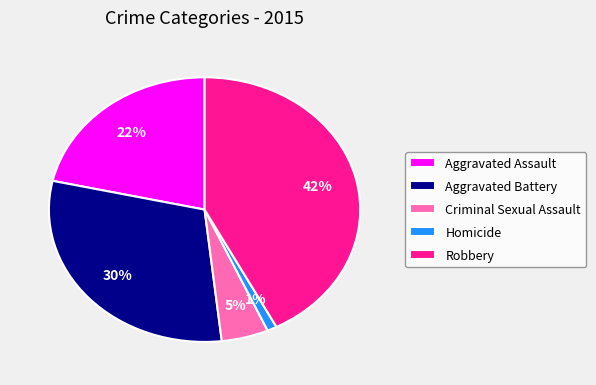

What percentage is the Aggravated Assault slice, to the nearest percent?

22%